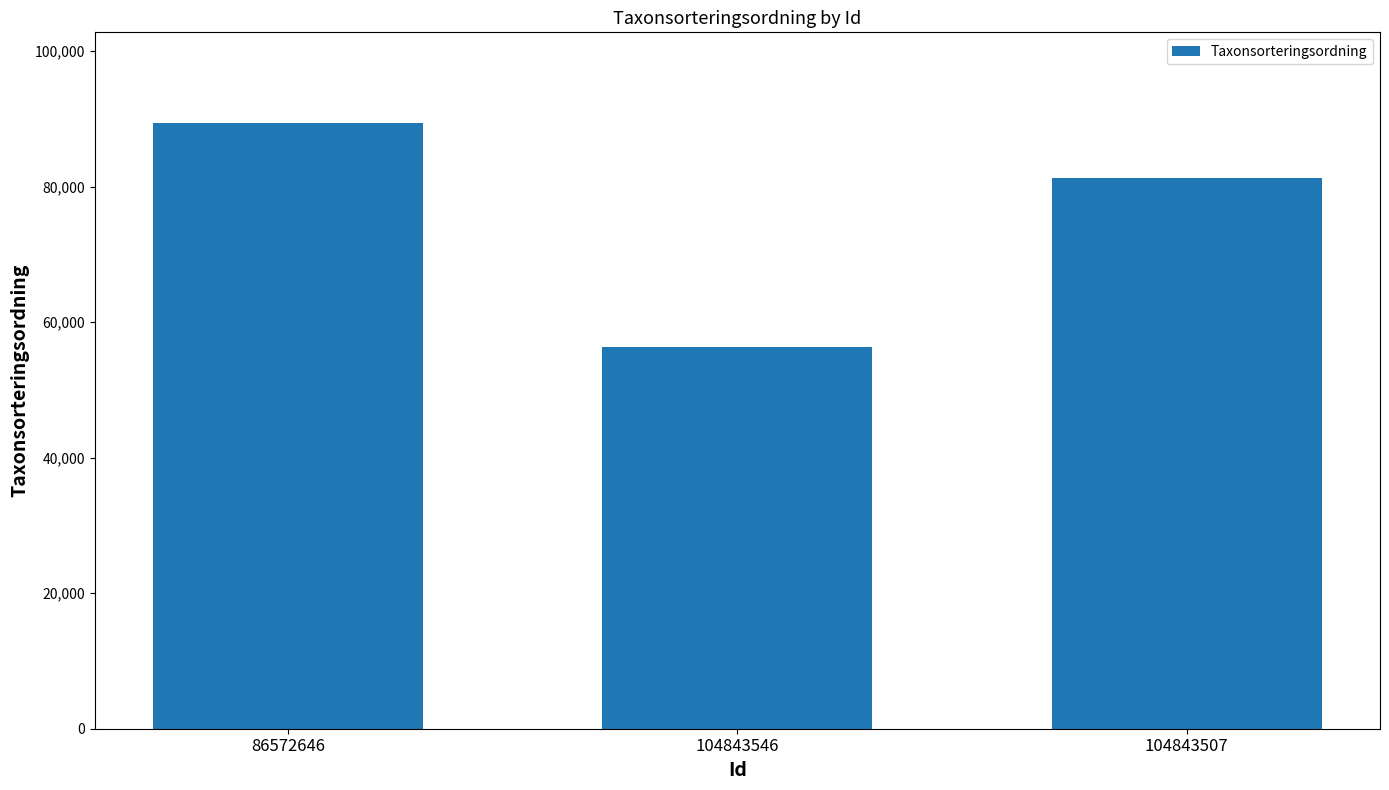

Reading left to right, list all the values displayed in this chart.

86572646=89356	104843546=56395	104843507=81236